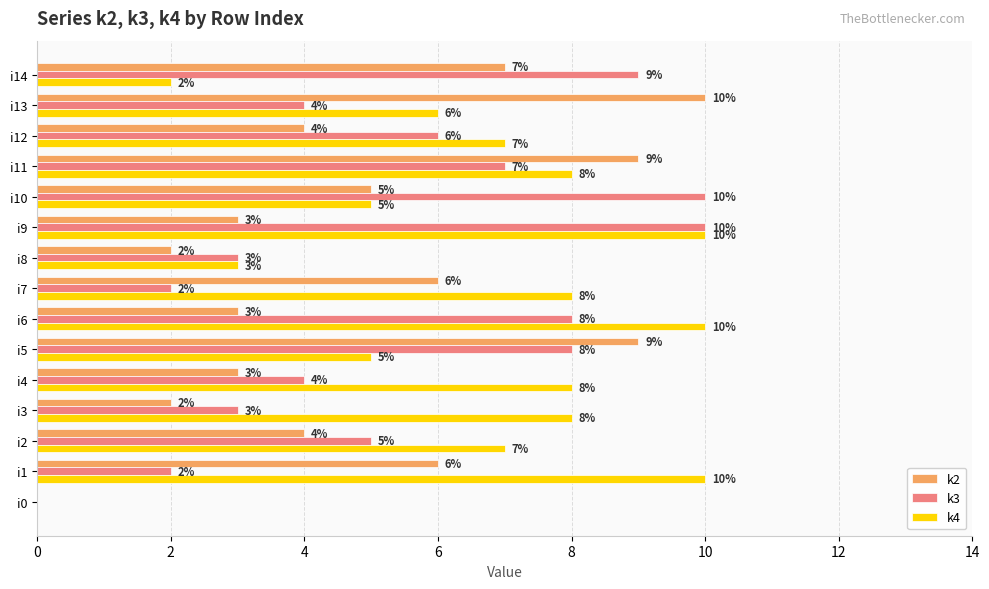

The k4 series shows 2 at i10. True or false?

False